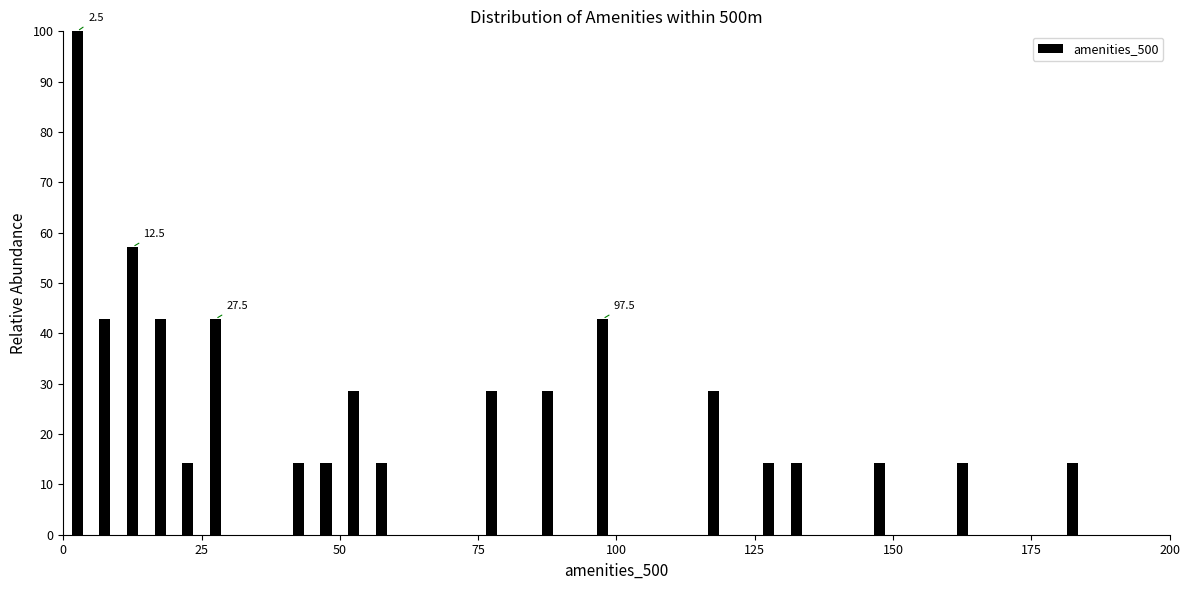

Around what value on the x-axis is the tallest bar? Give the approximate position of its centre, as read against the axis.

5